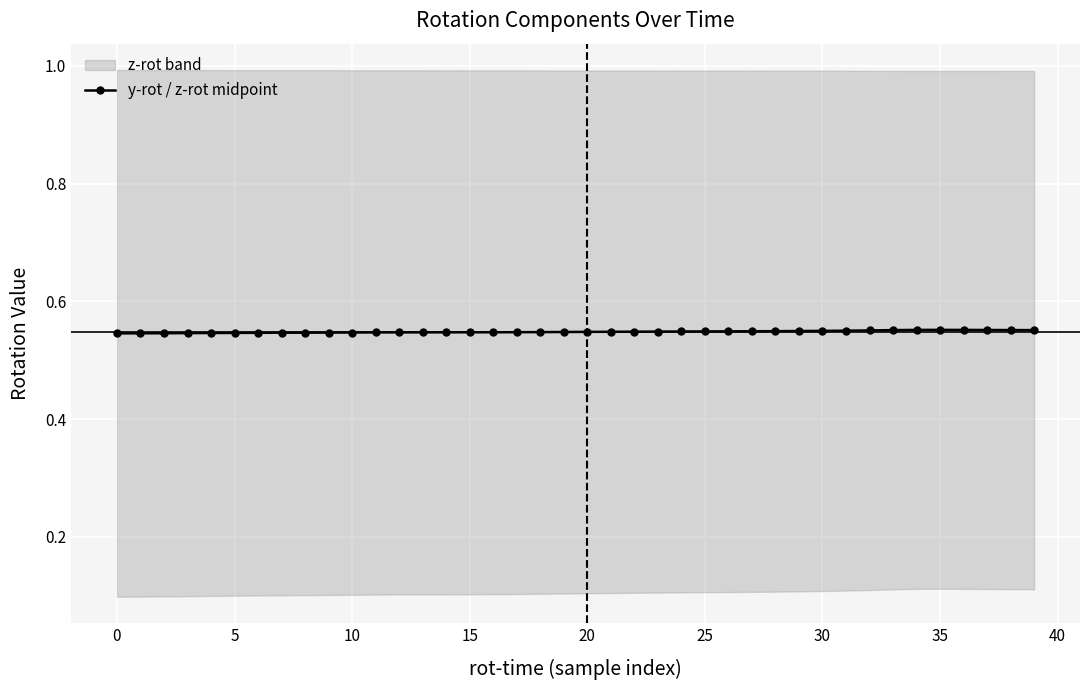

What is the value of the 35th point from the left?

0.6